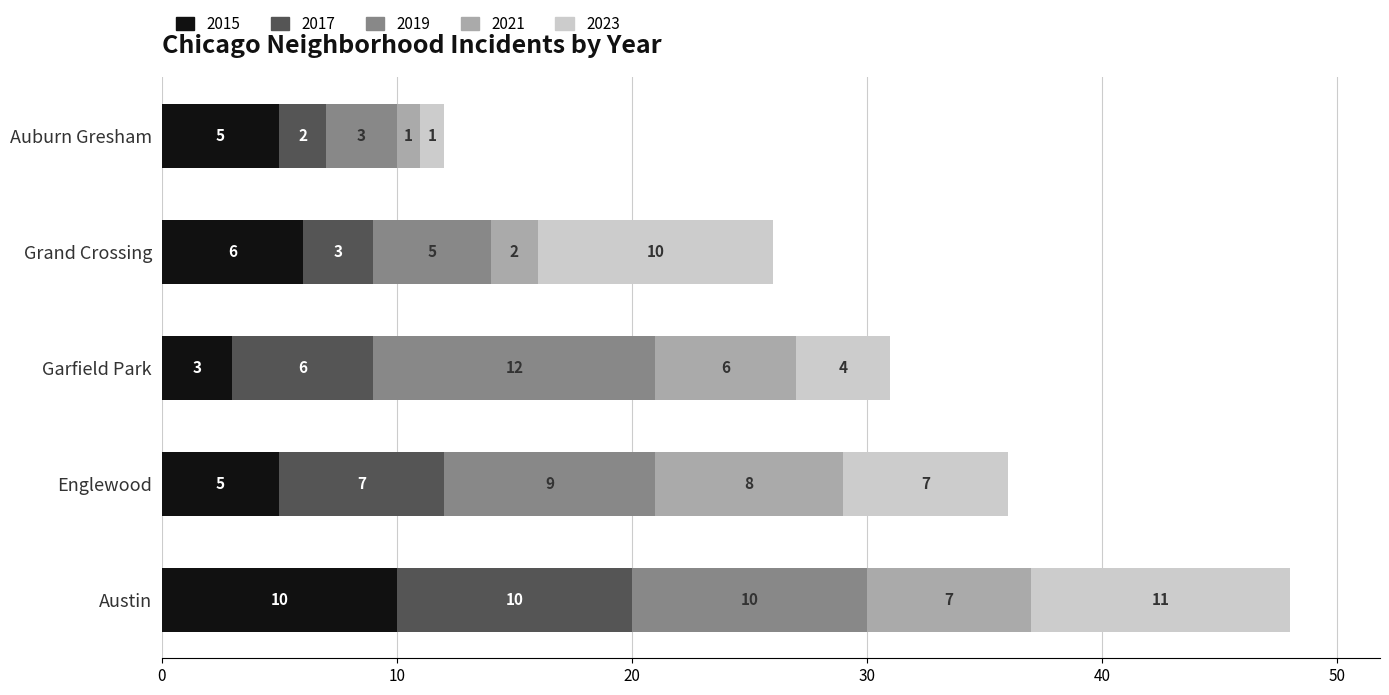

What is the total value across all series at Englewood?

36